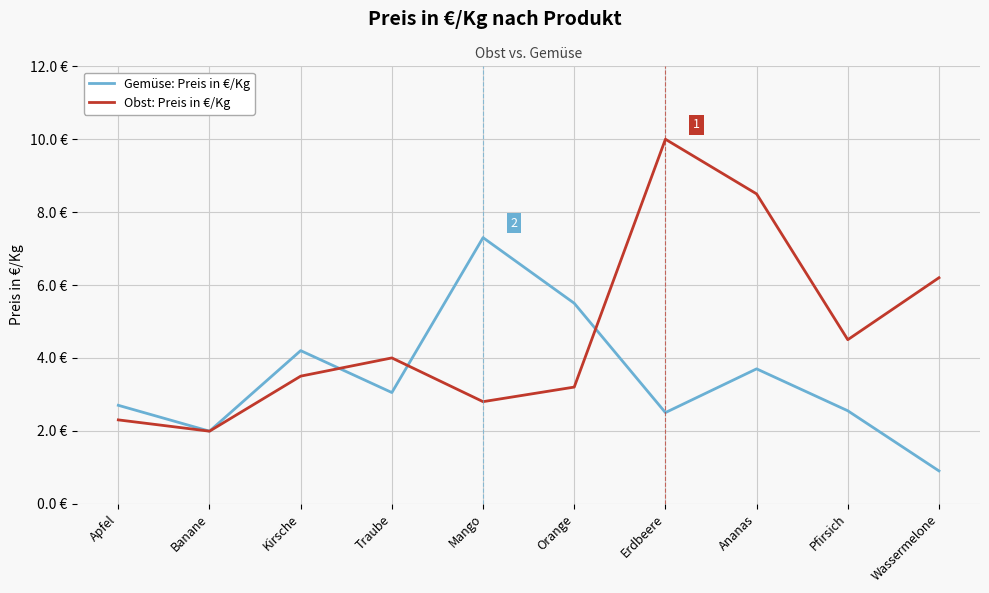

Which series has the largest range (max minus min)?

Obst: Preis in €/Kg